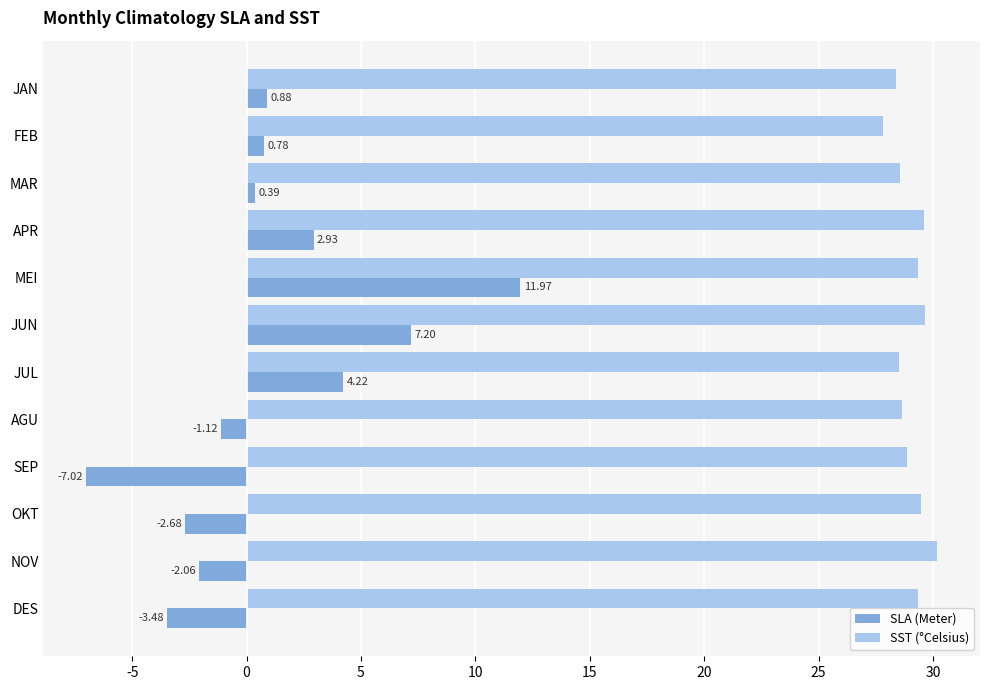

What is the sum of all SLA (Meter) values?

12.0